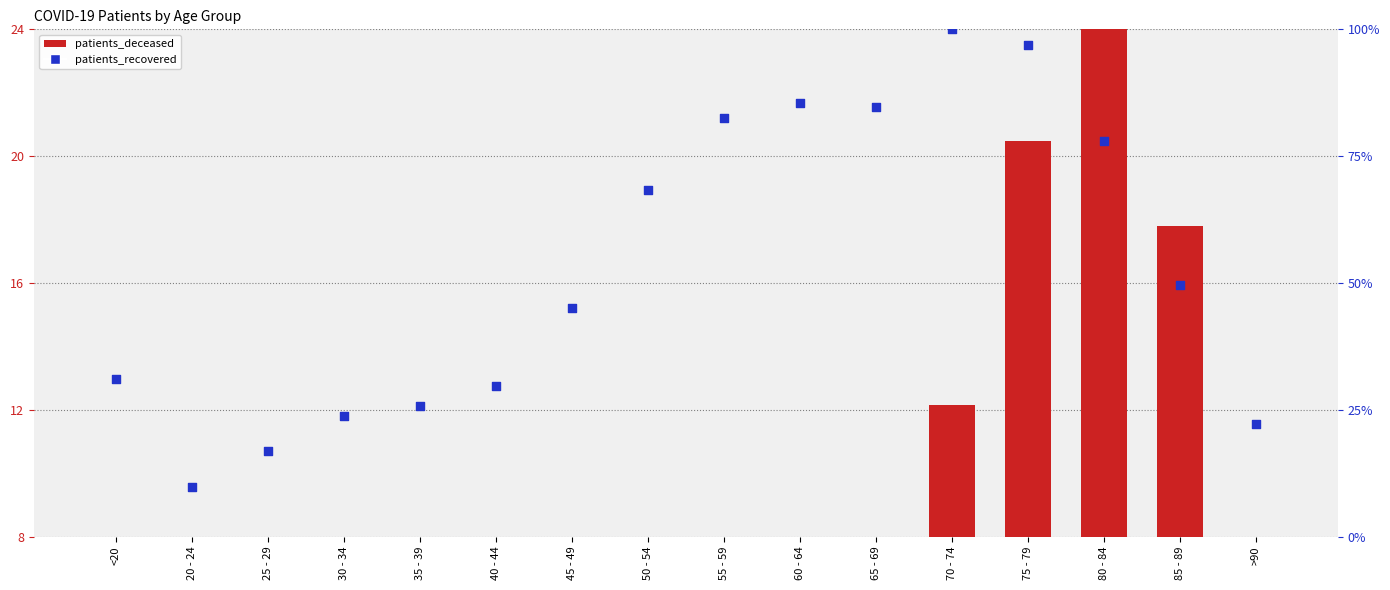

What are all the series names shown in the legend?

patients_deceased, patients_recovered